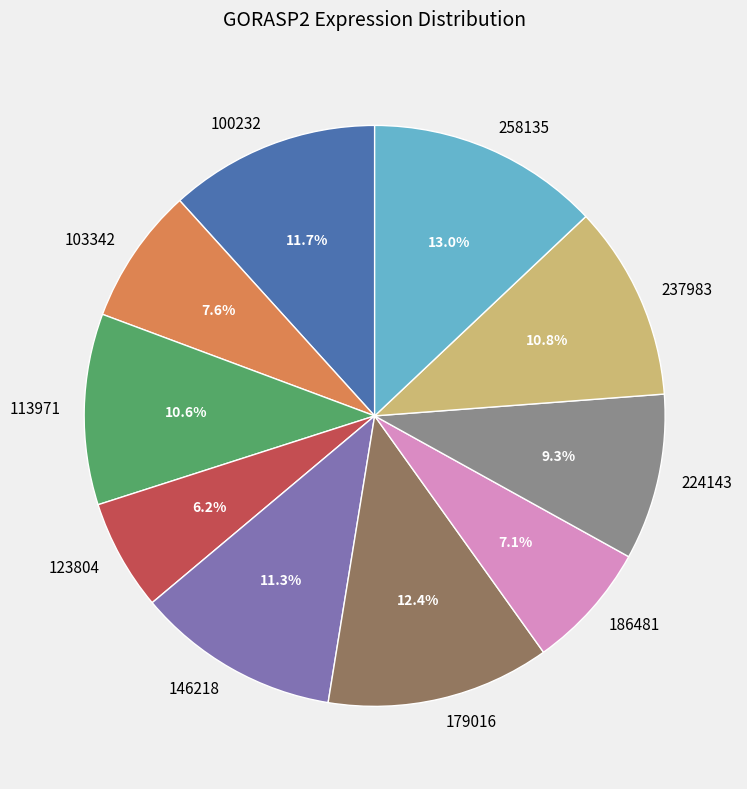

Approximately how many times larger is the value at 179016 compared to 258135?

1.0